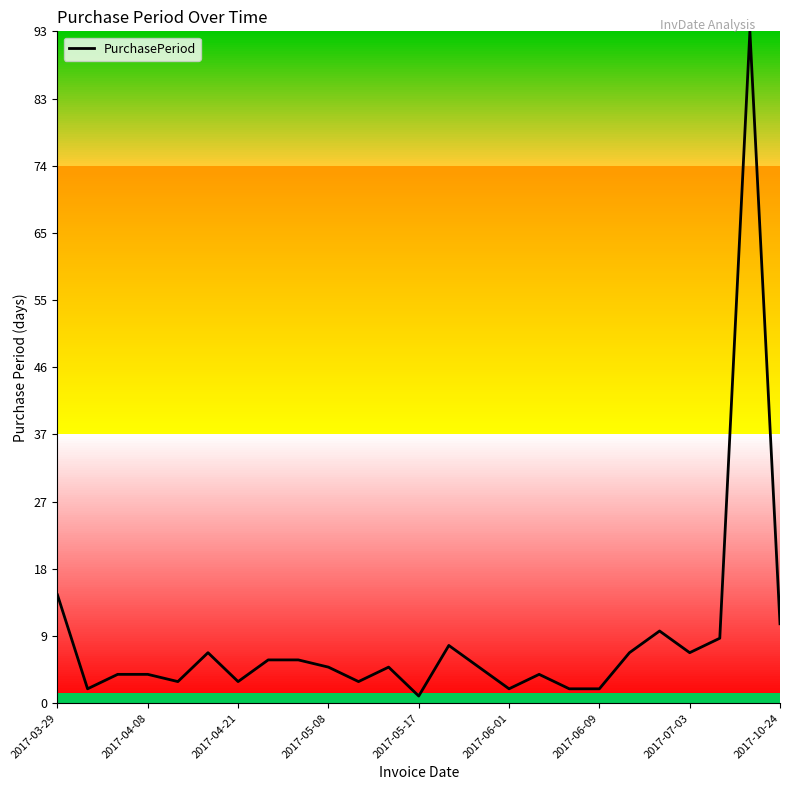

Does the chart display data point markers on the line(s)?

No